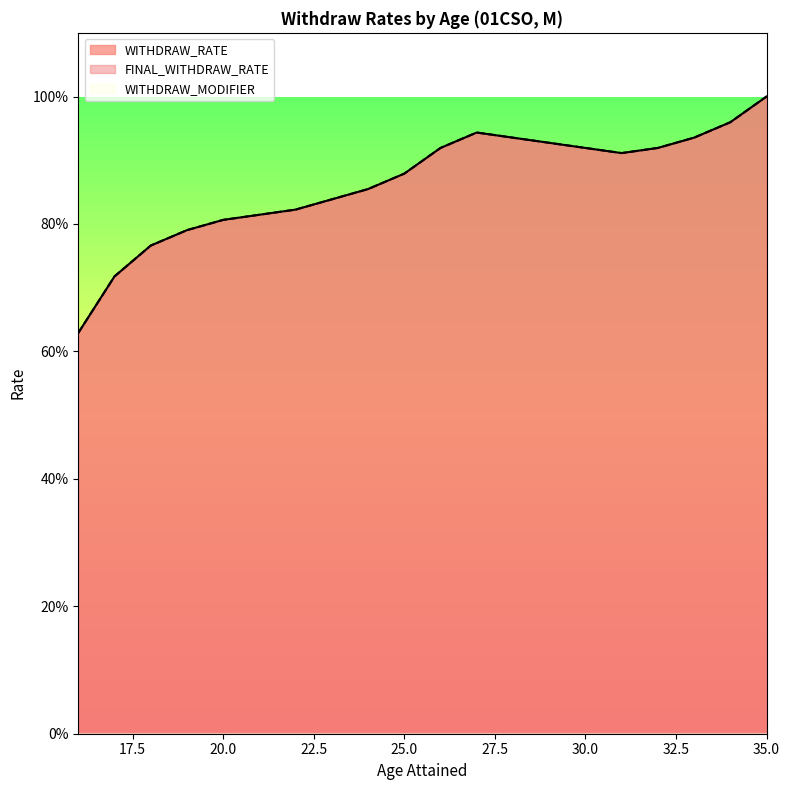

Does the chart have visible grid lines?

No